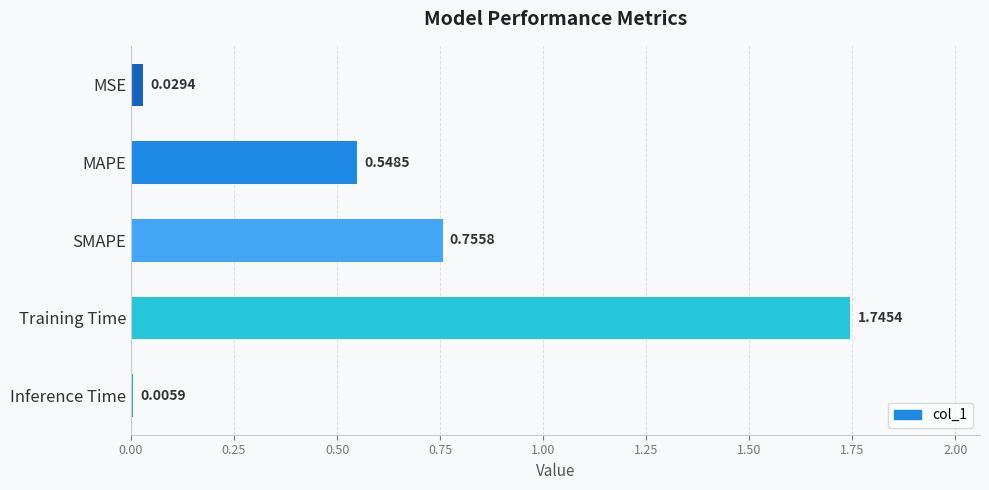

Which has a higher value, MAPE or Training Time?

Training Time